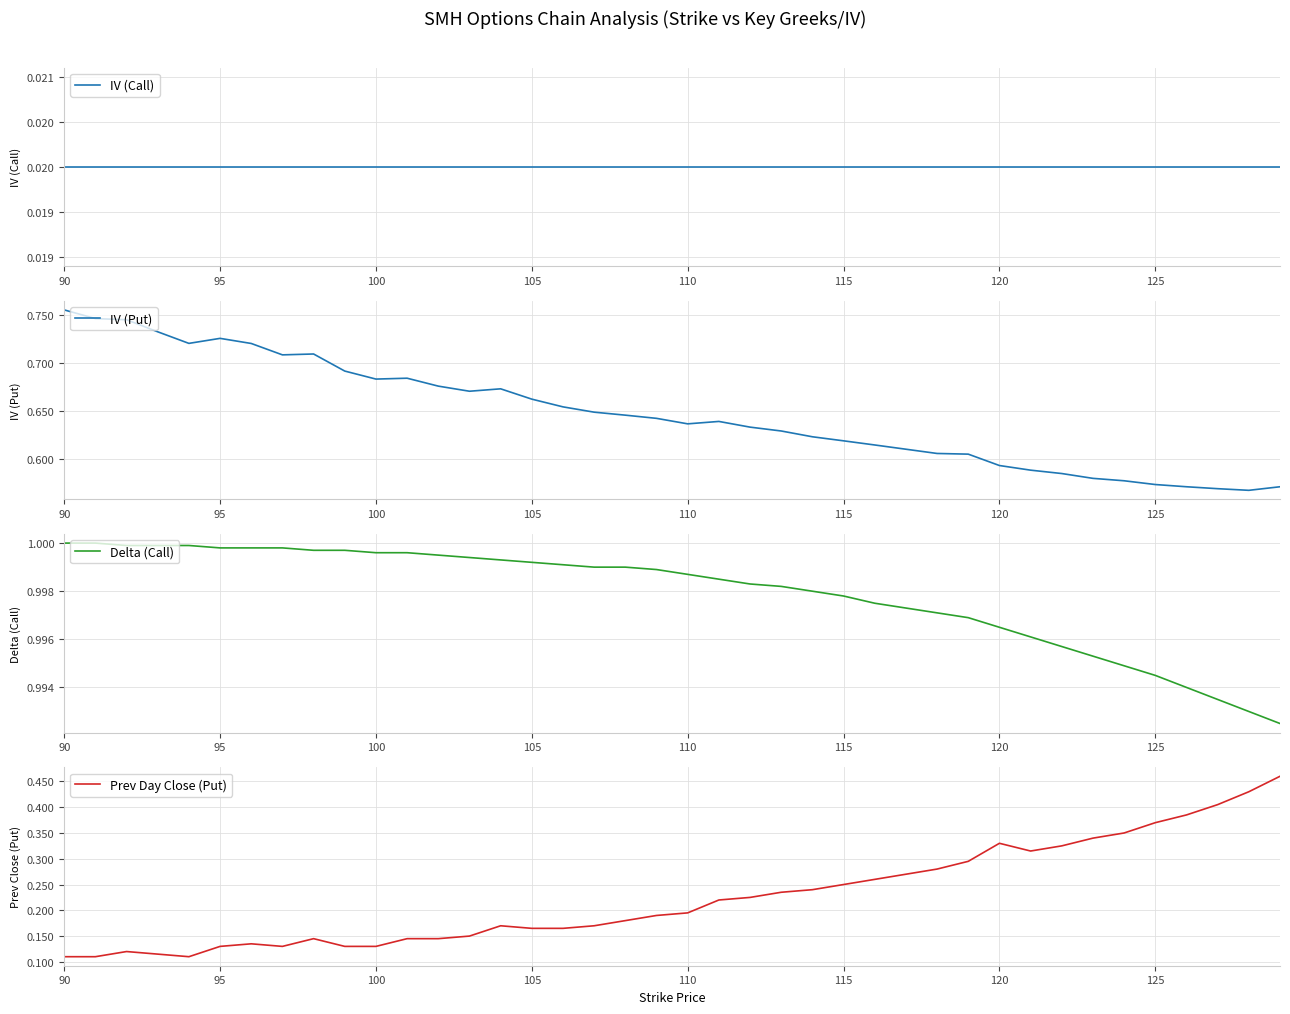

What are all the series names shown in the legend?

IV (Call), IV (Put), Delta (Call), Prev Day Close (Put)